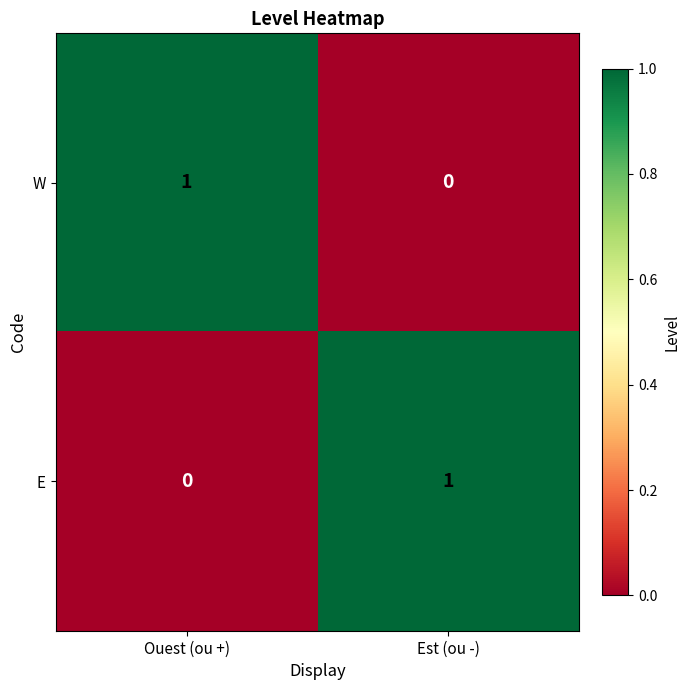

Which category has the lowest value in the E series?

Ouest (ou +)